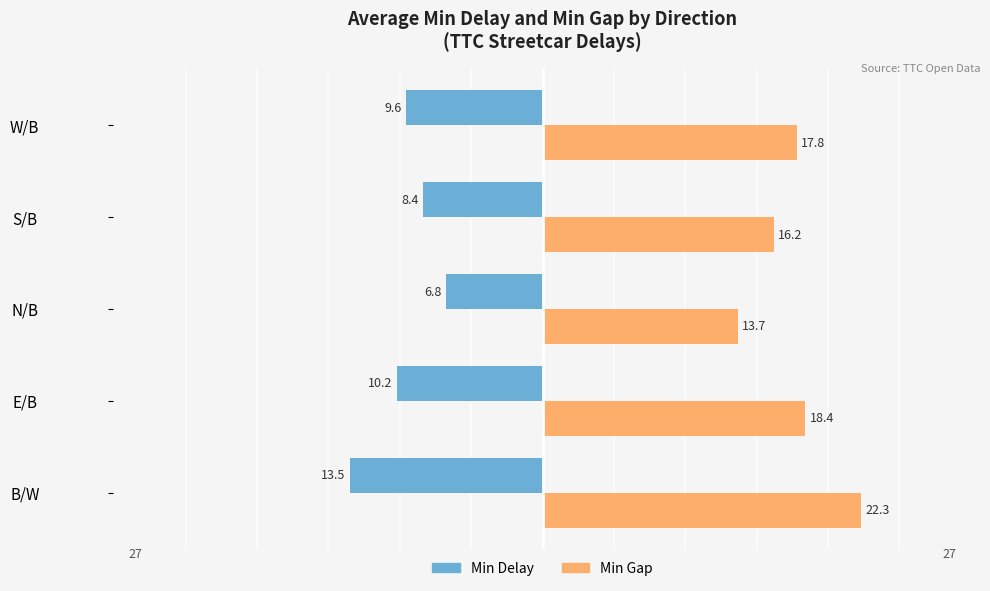

What are all the series names shown in the legend?

Min Delay, Min Gap